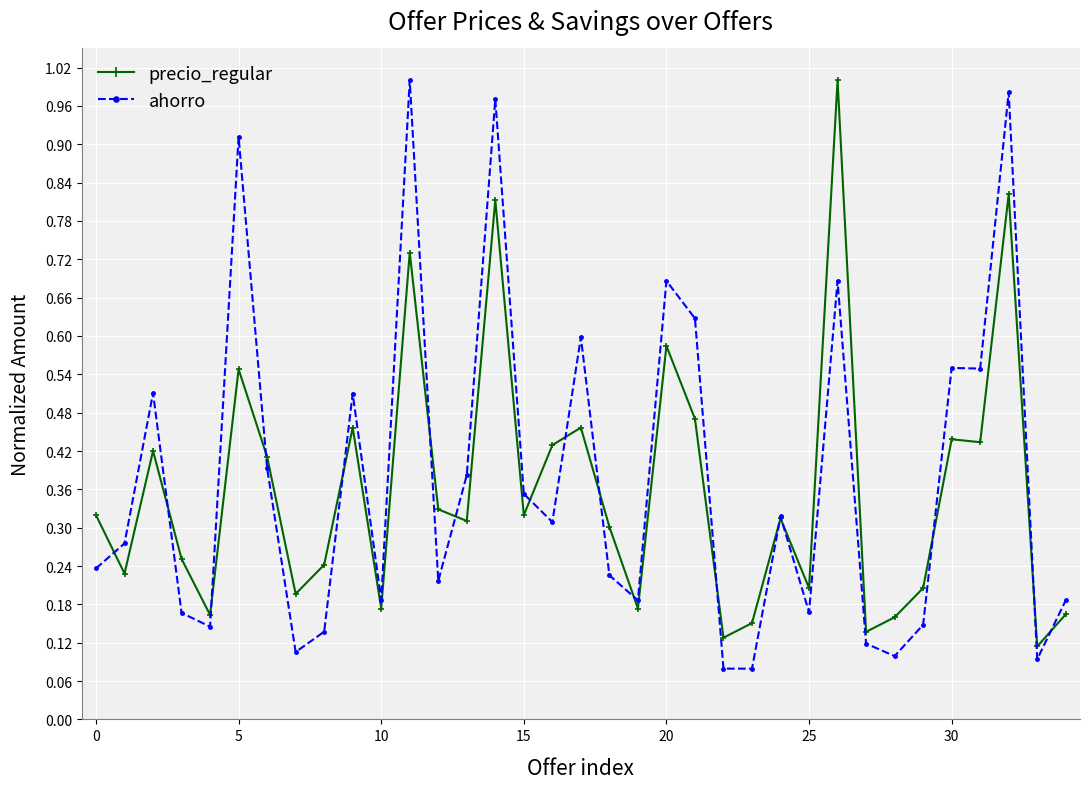

At how many categories does at least one series exceed 0?

35